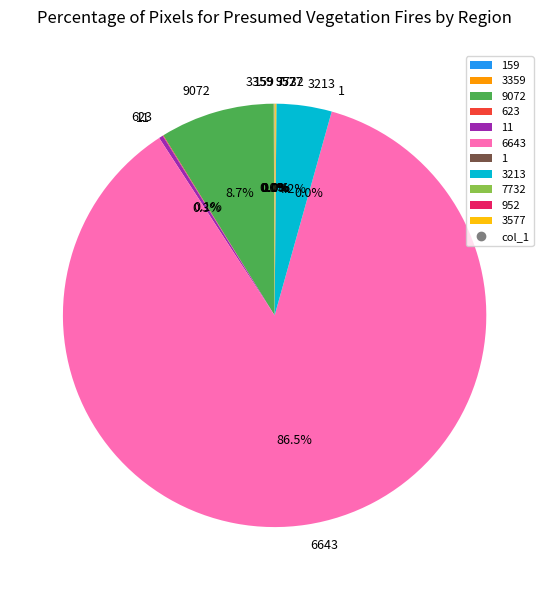

Does 6643 account for over 50% of the chart?

Yes